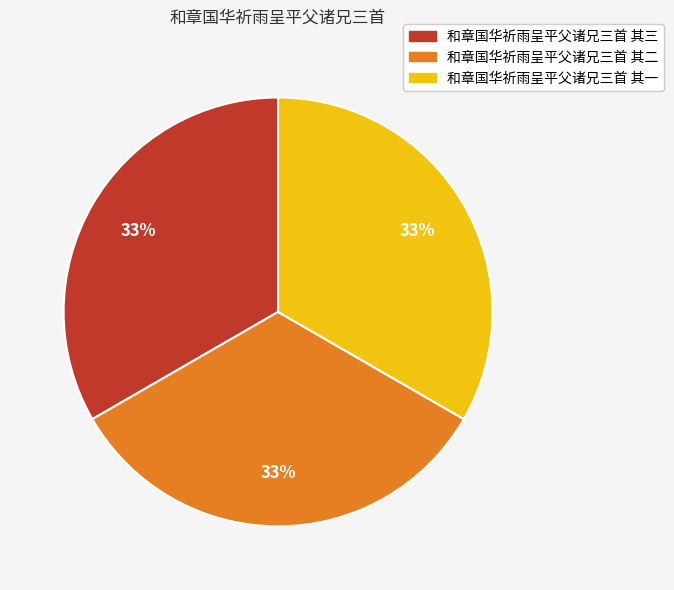

What is the ratio of the value at 和章国华祈雨呈平父诸兄三首 其一 to the value at 和章国华祈雨呈平父诸兄三首 其三?

1.0